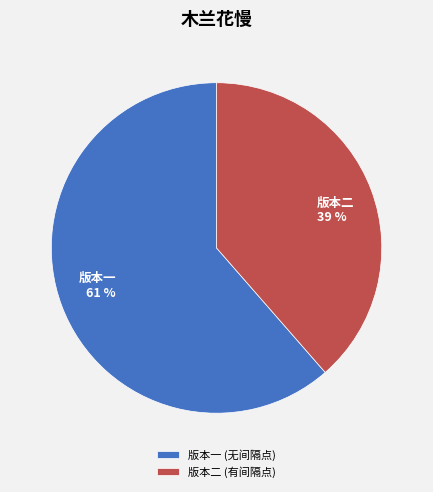

To the nearest percent, what is the average slice percentage?

50%